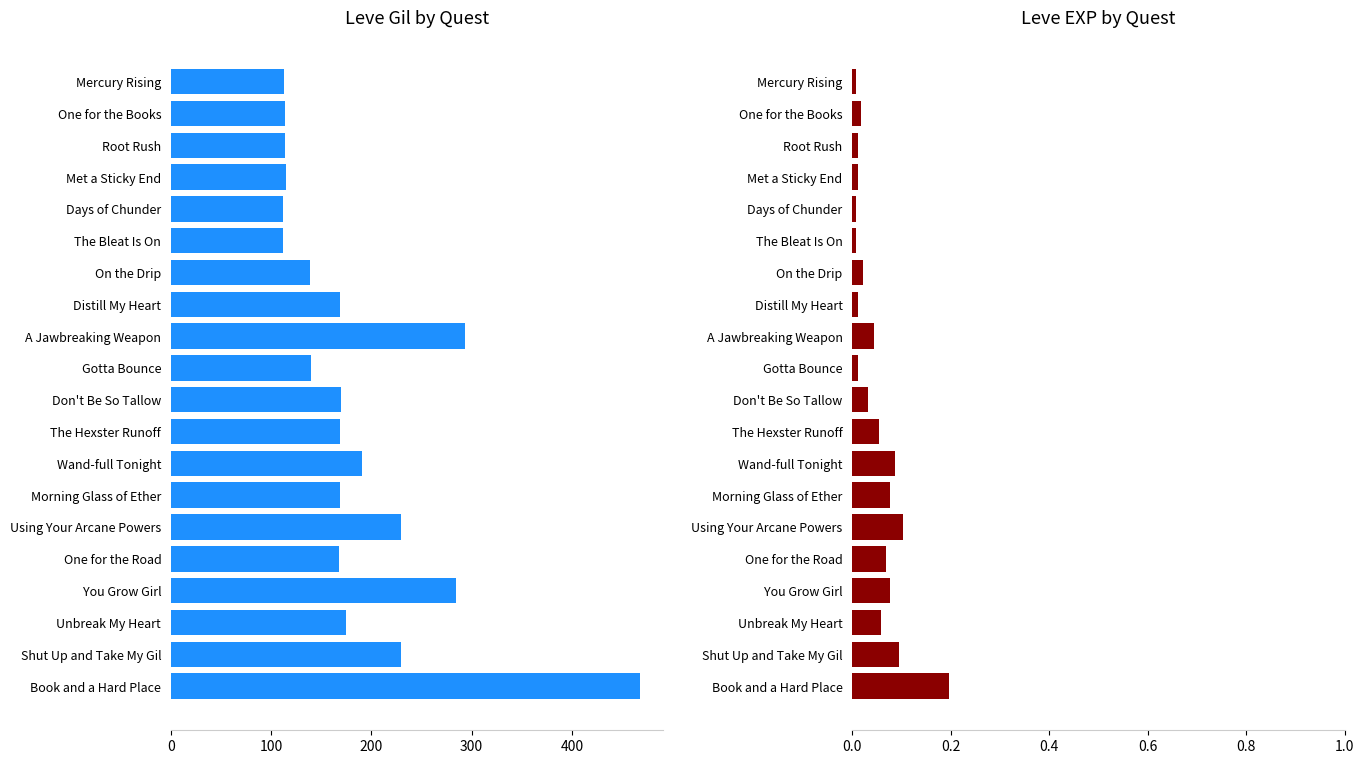

List the series in order of their overall mean, highest first.

Leve Gil, Leve EXP (normalized)